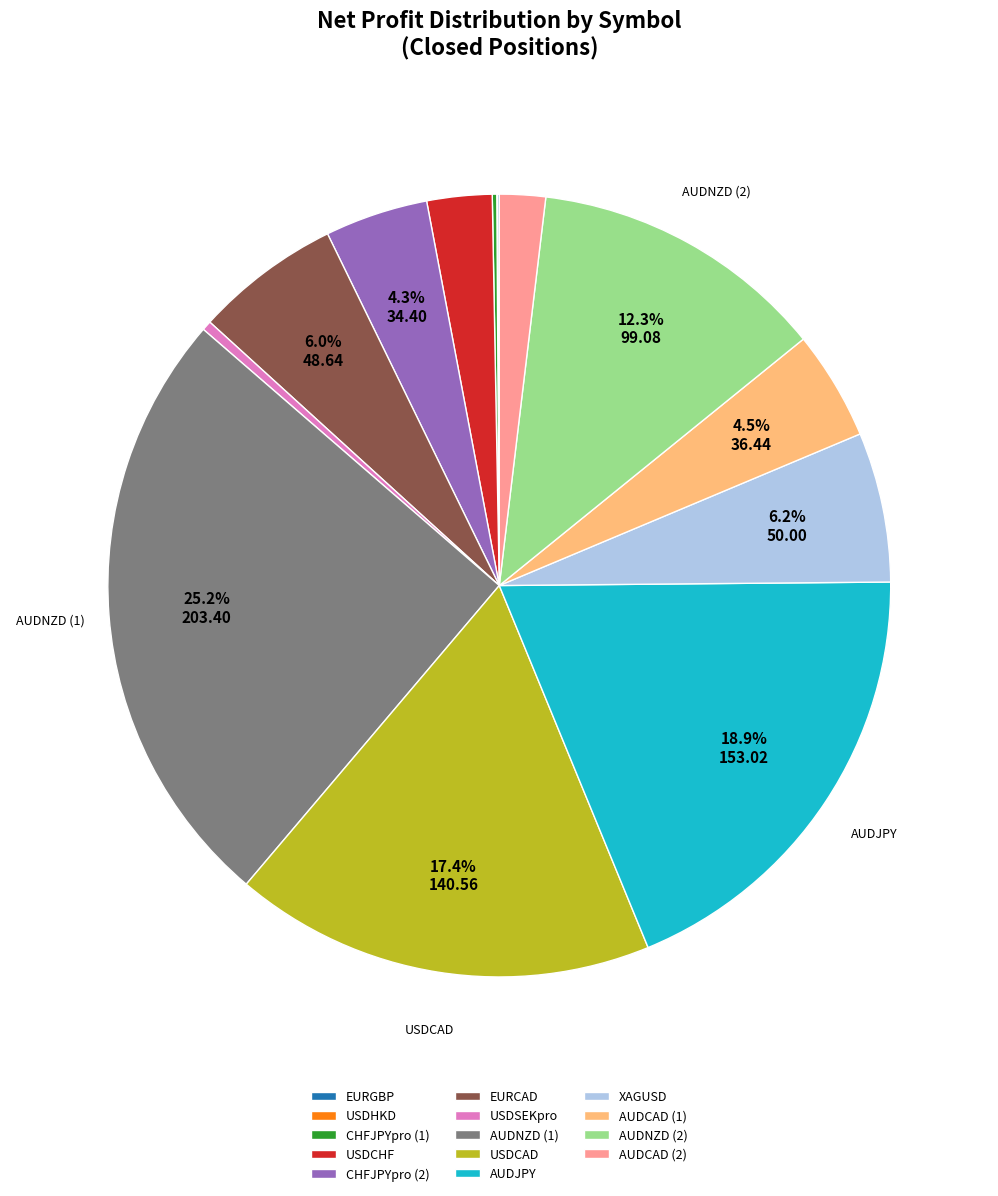

Does any single category account for the majority?

No